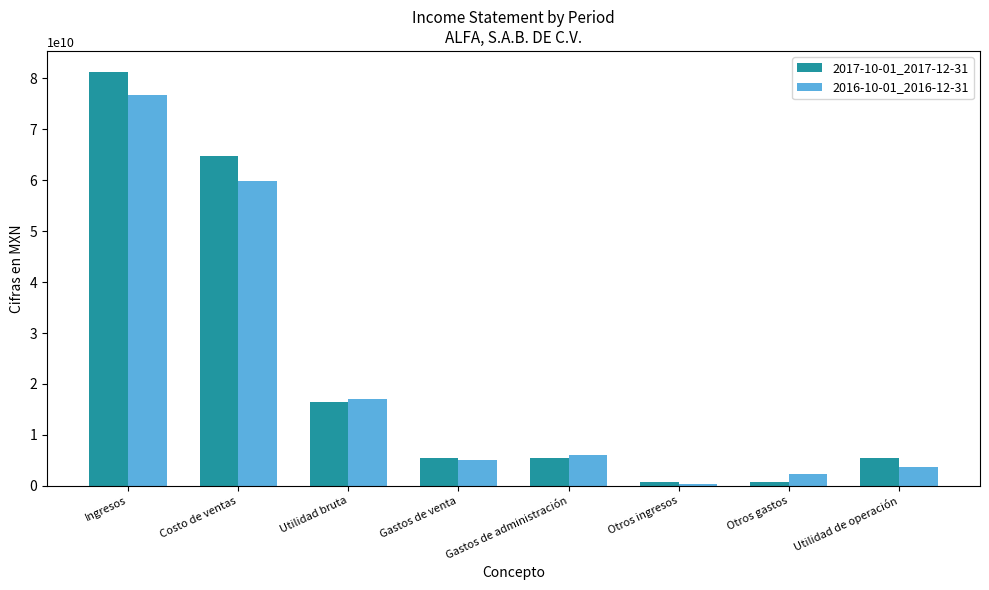

How many groups of bars are there?

8